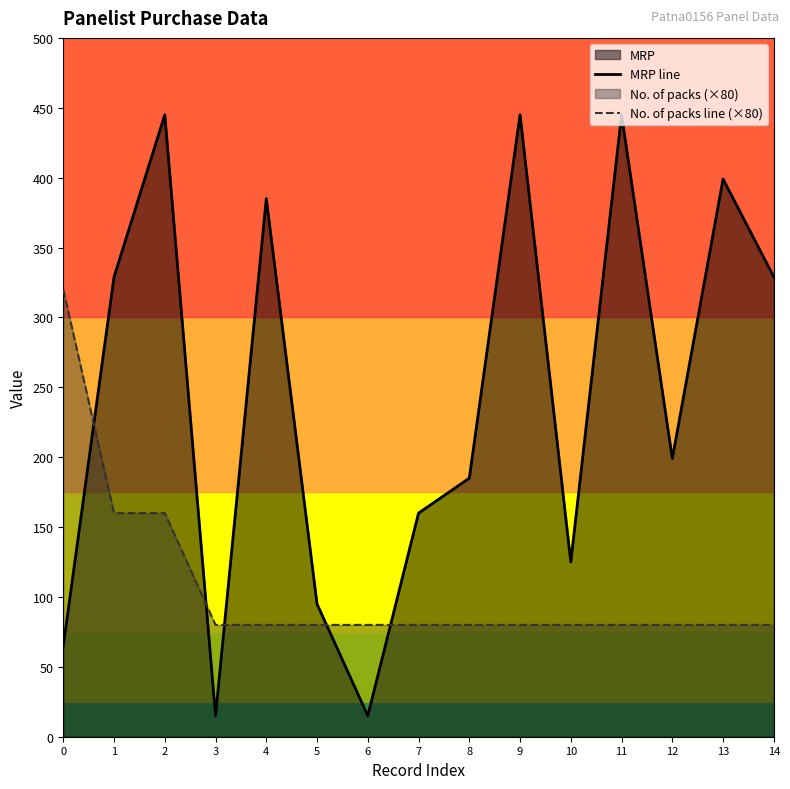

What is the difference between the MRP line values at 4 and 5?

290